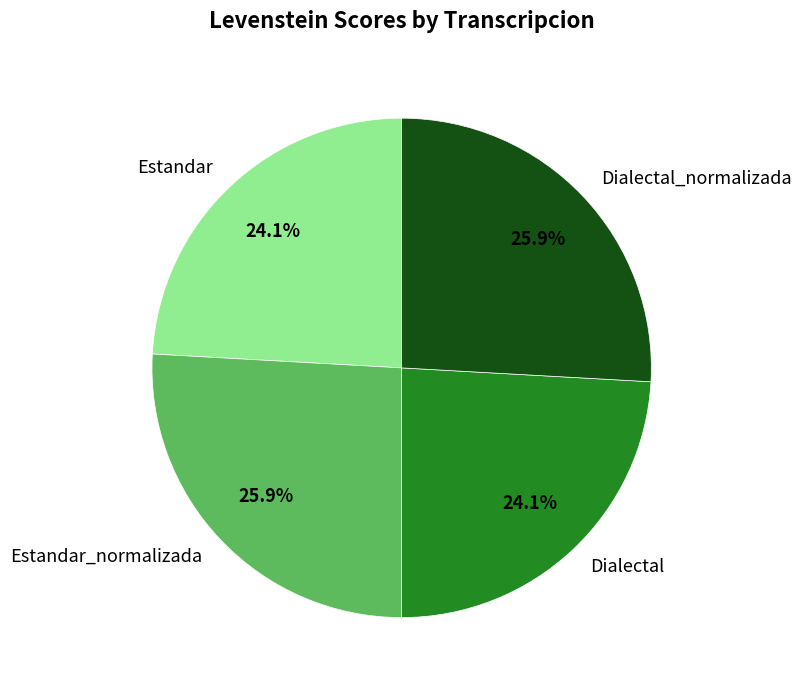

The Estandar slice represents 24% of the pie. True or false?

True